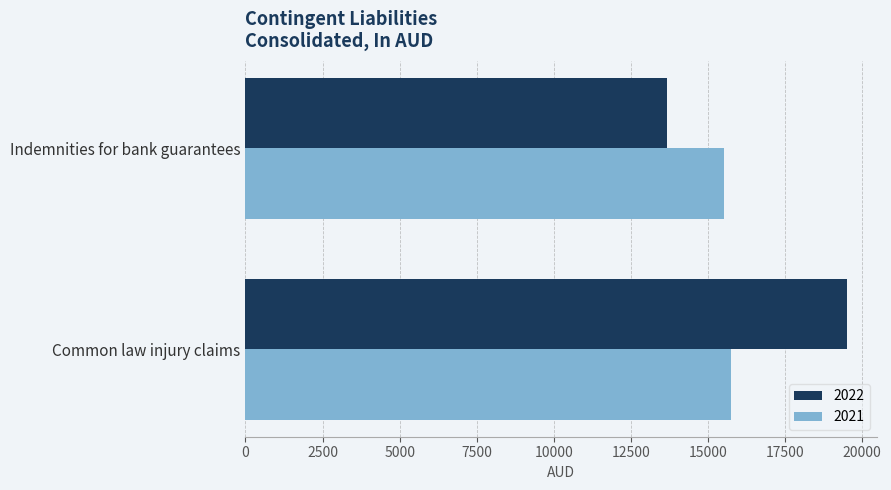

What is the difference between the highest and lowest values at Common law injury claims?

3750